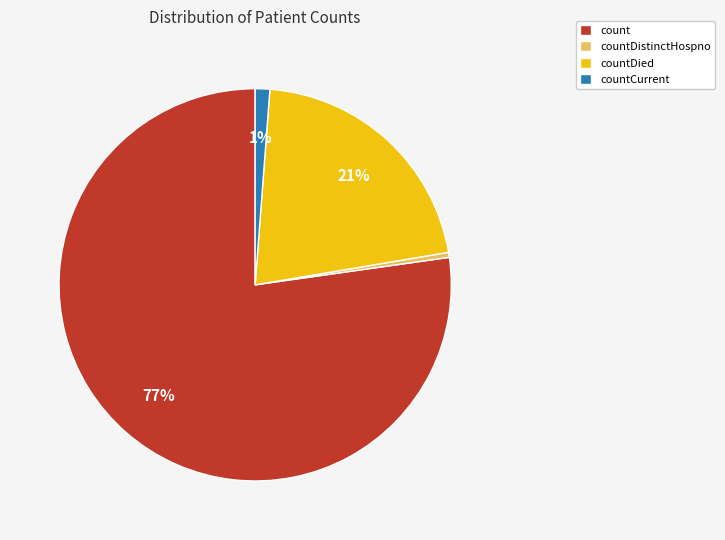

Between countCurrent and countDistinctHospno, which is larger?

countCurrent